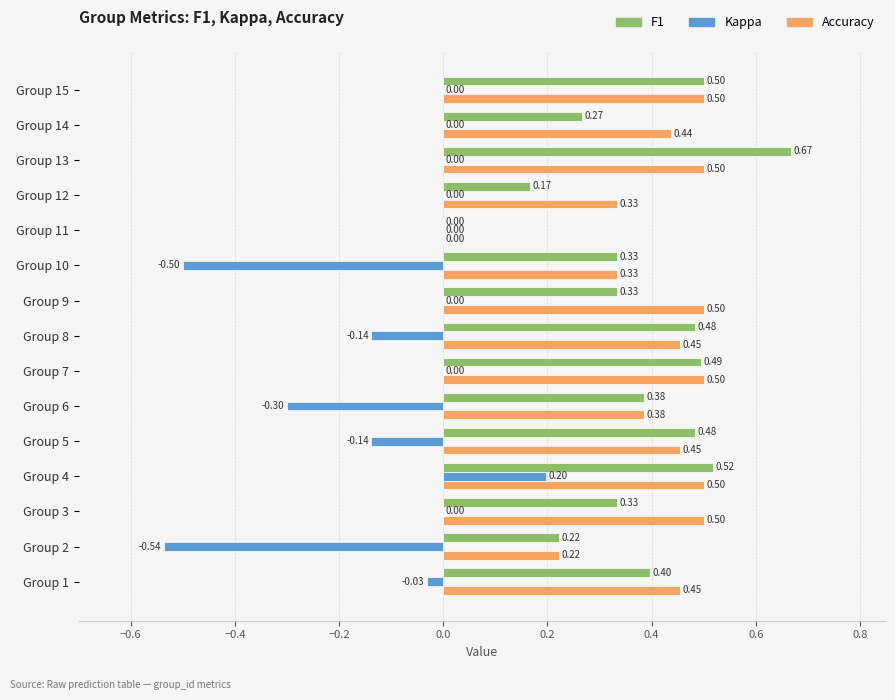

What is the total value across all series at Group 4?

1.2